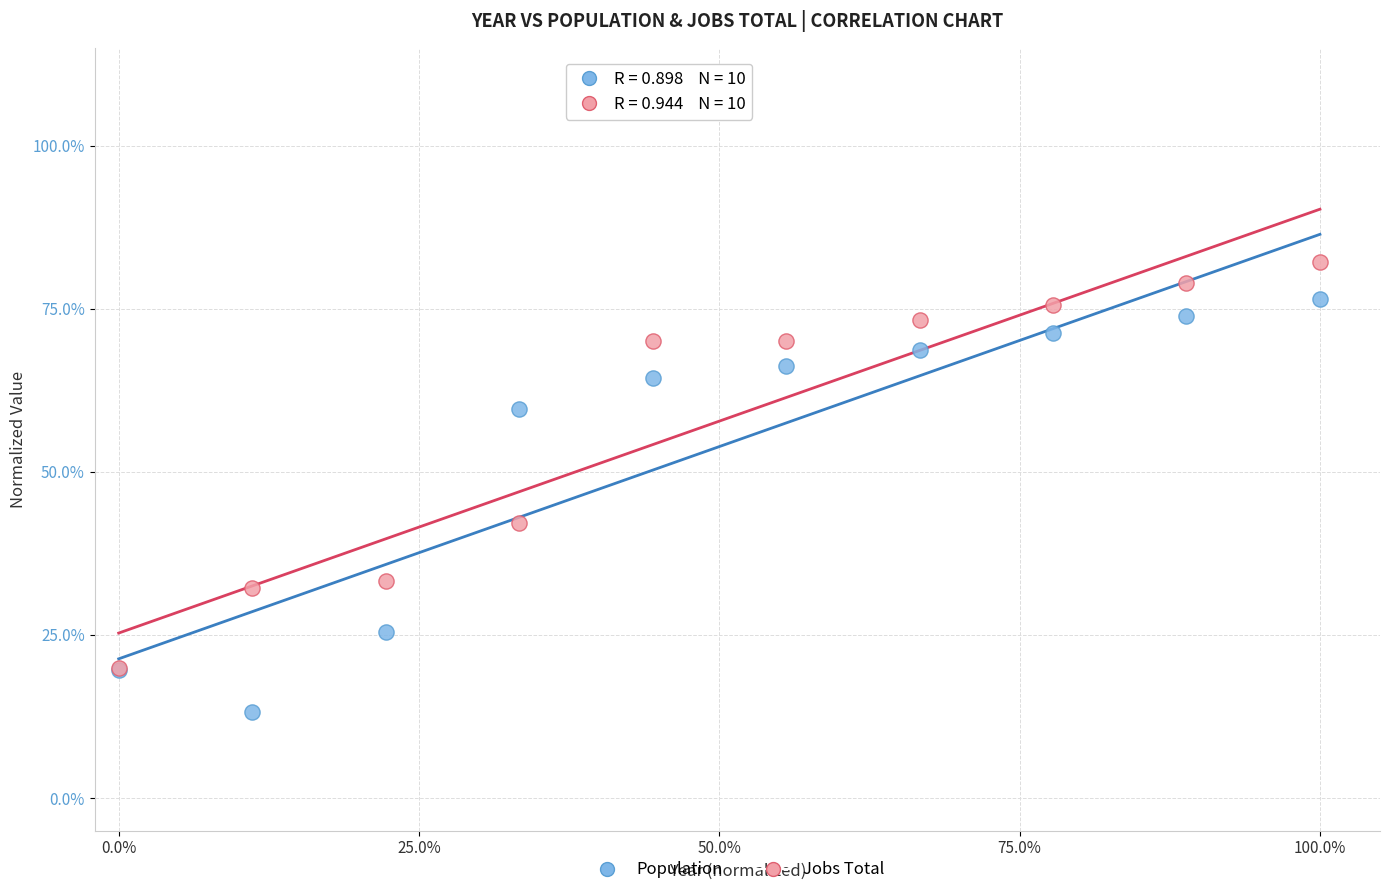

What are all the series names shown in the legend?

Population, Jobs Total